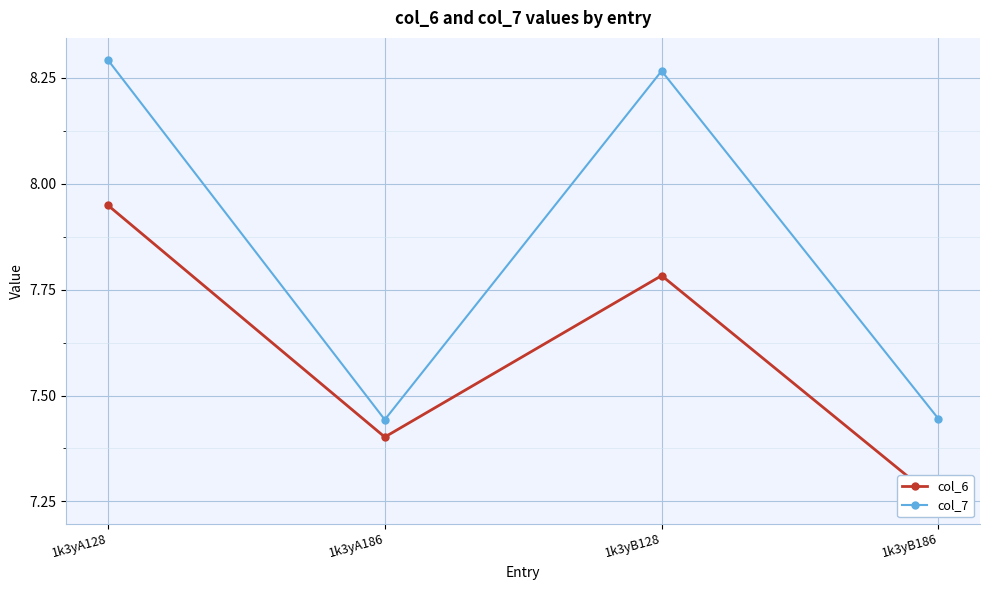

How many data points in col_7 are above 8?

2